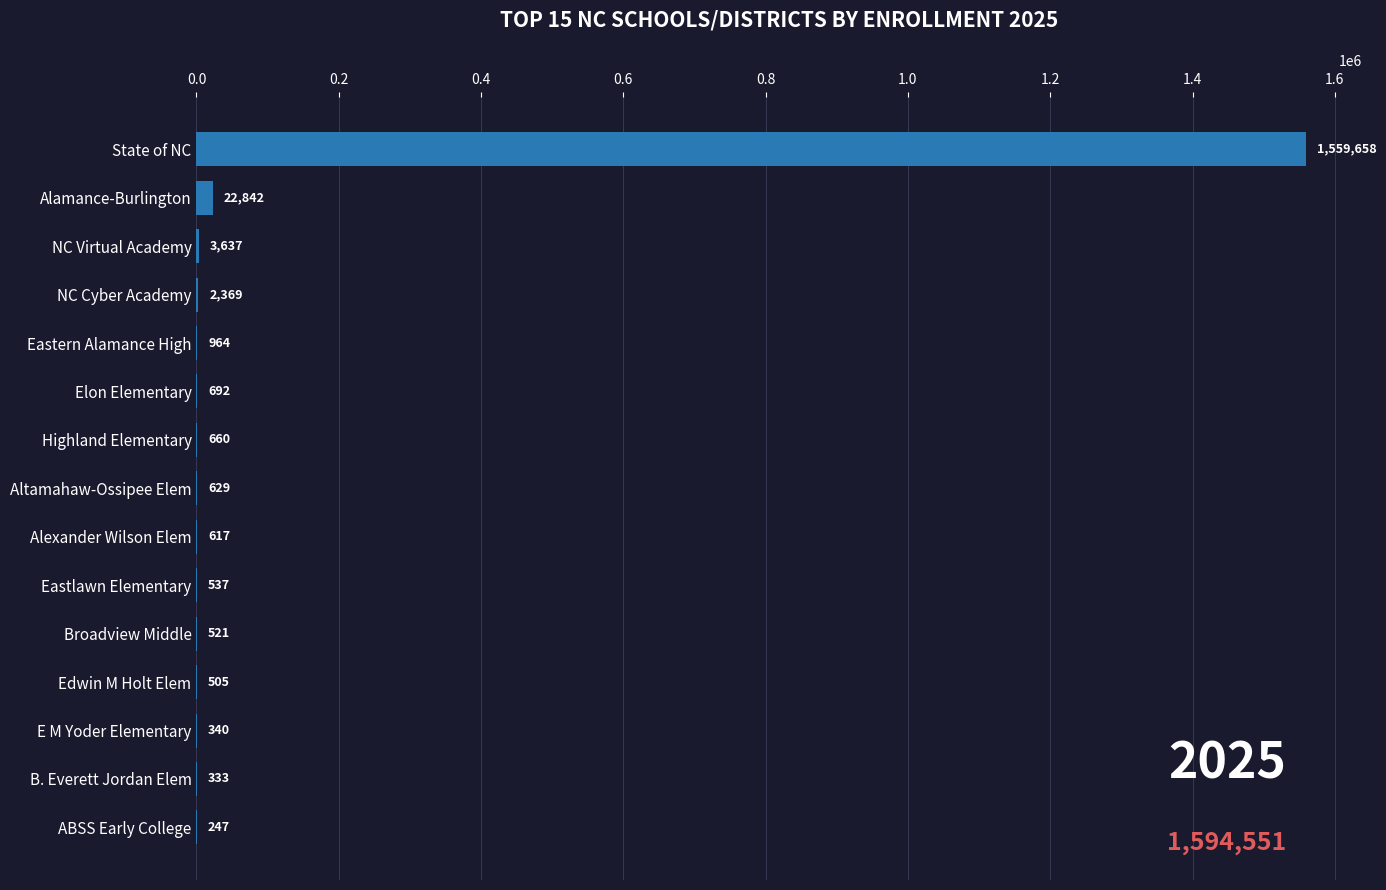

What is the change in value from Alamance-Burlington to B. Everett Jordan Elem?

-22509